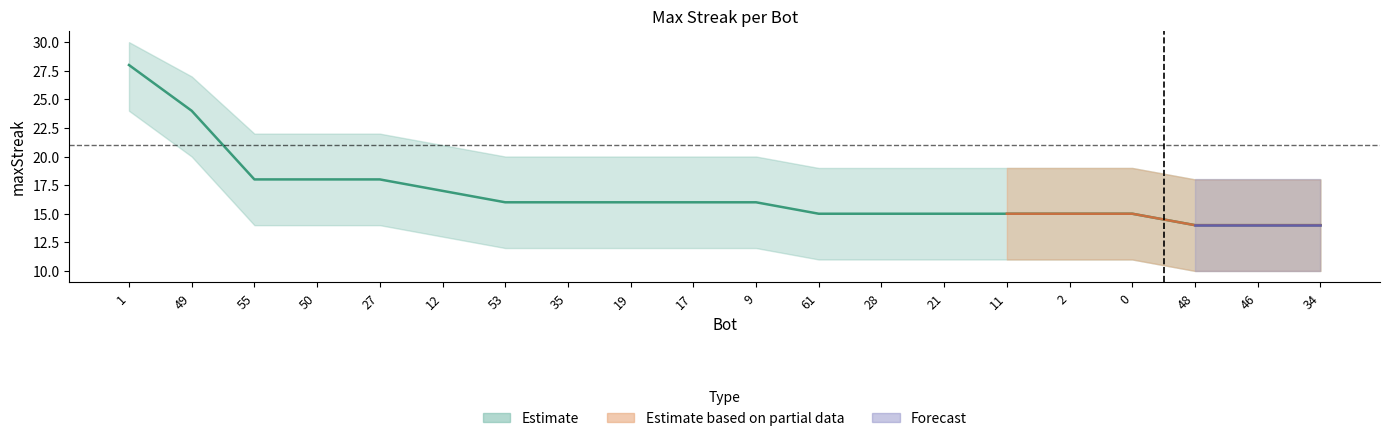

The value at 11 is 25. True or false?

False